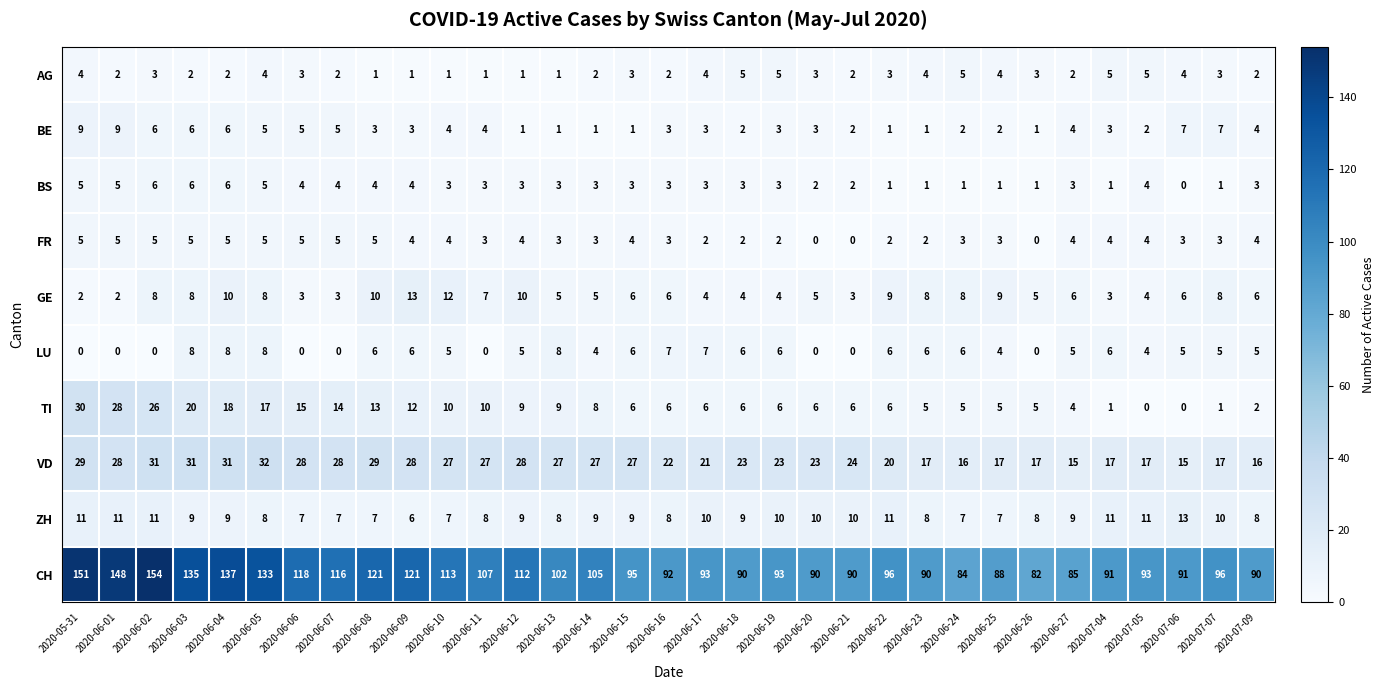

What is the difference between the second highest and second lowest values in the BE series?

8